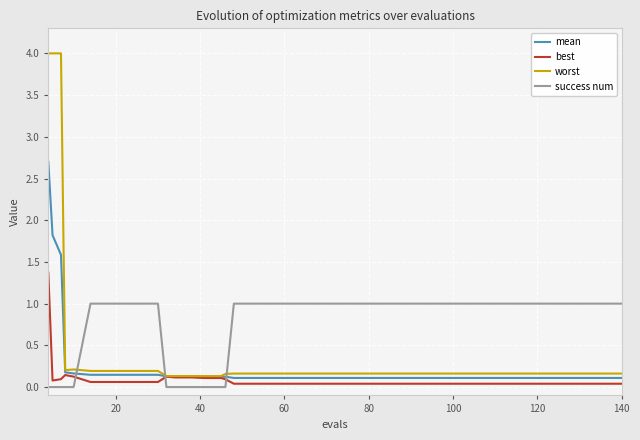

Which series has the widest spread of values?

worst